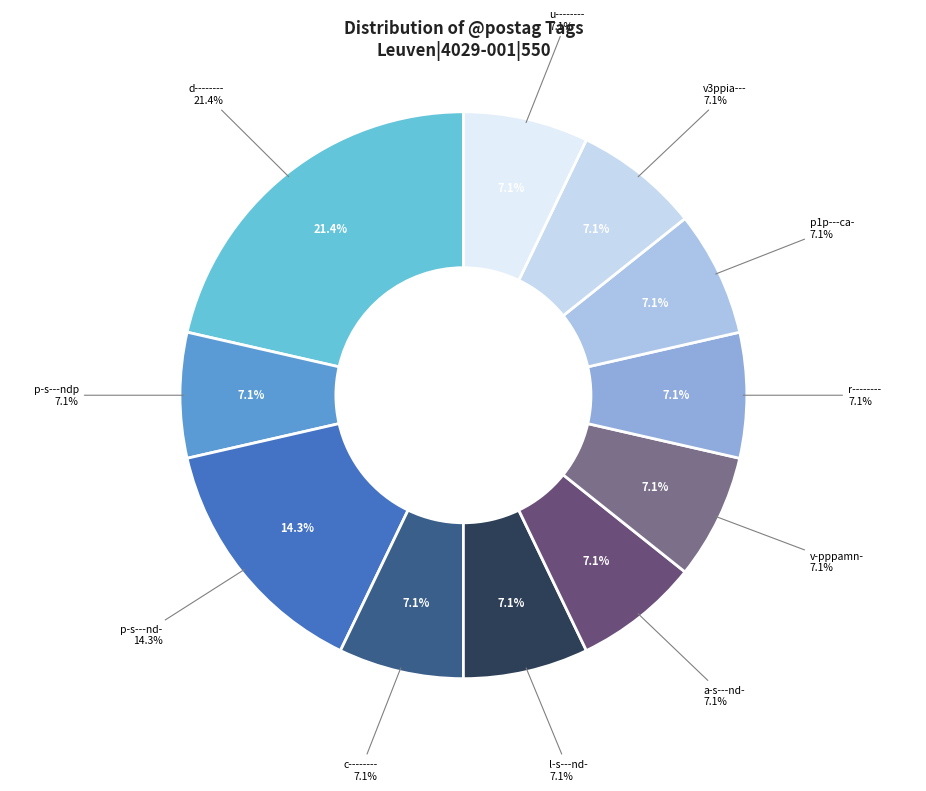

Does v-pppamn- represent more than half of the total?

No